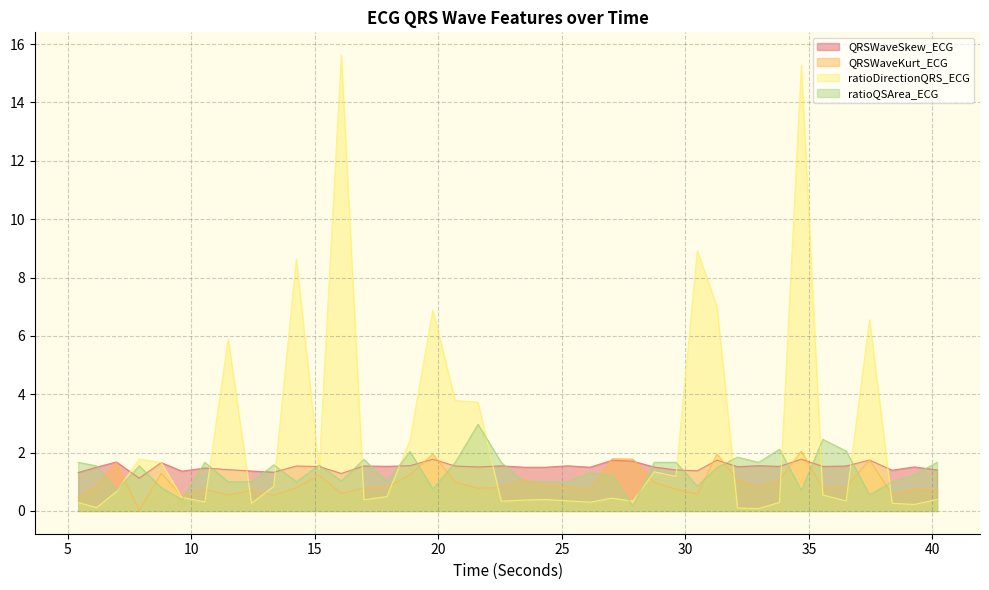

Where is ratioQSArea_ECG nearest to the value 1?

11.5